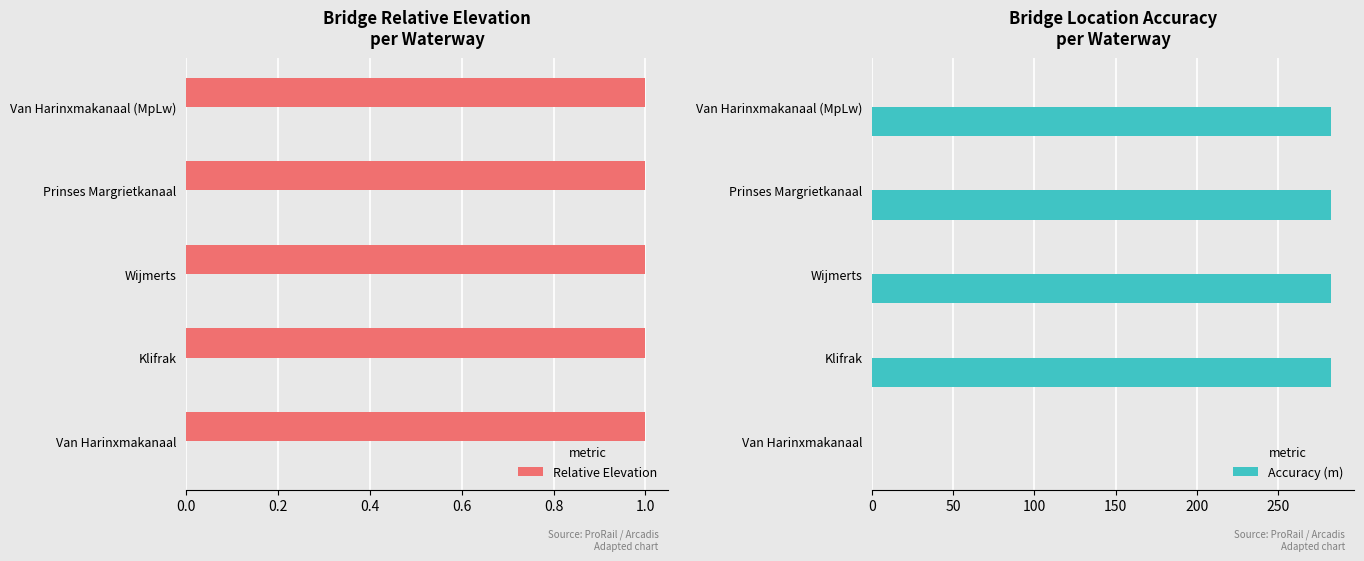

At 0.2, list the series in order from smallest to largest.

Relative Elevation, Accuracy (m)